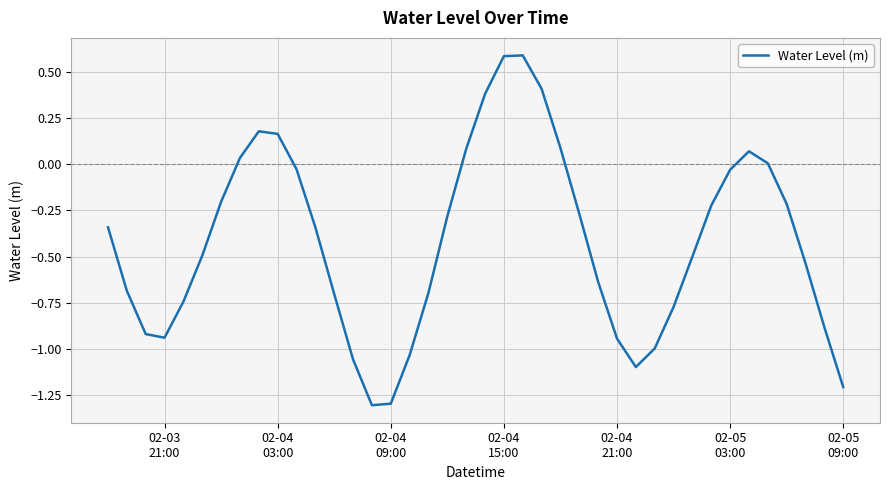

What is the minimum value shown in the chart?

-1.3